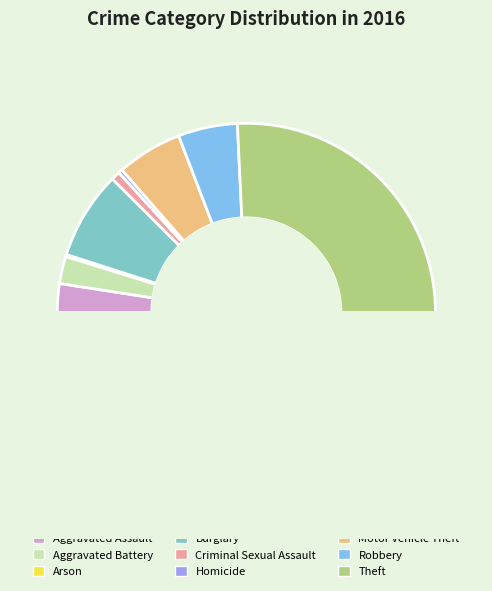

Which slice represents more than half of the pie?

Theft